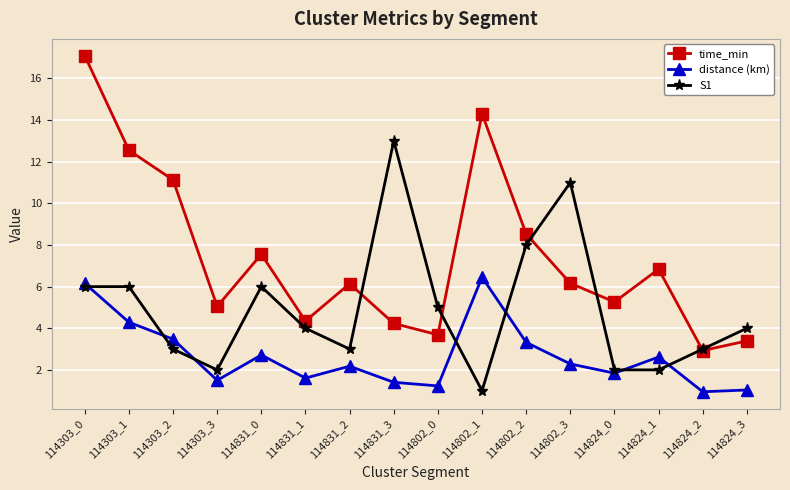

What is the difference between the highest and lowest values at 114824_1?

4.8